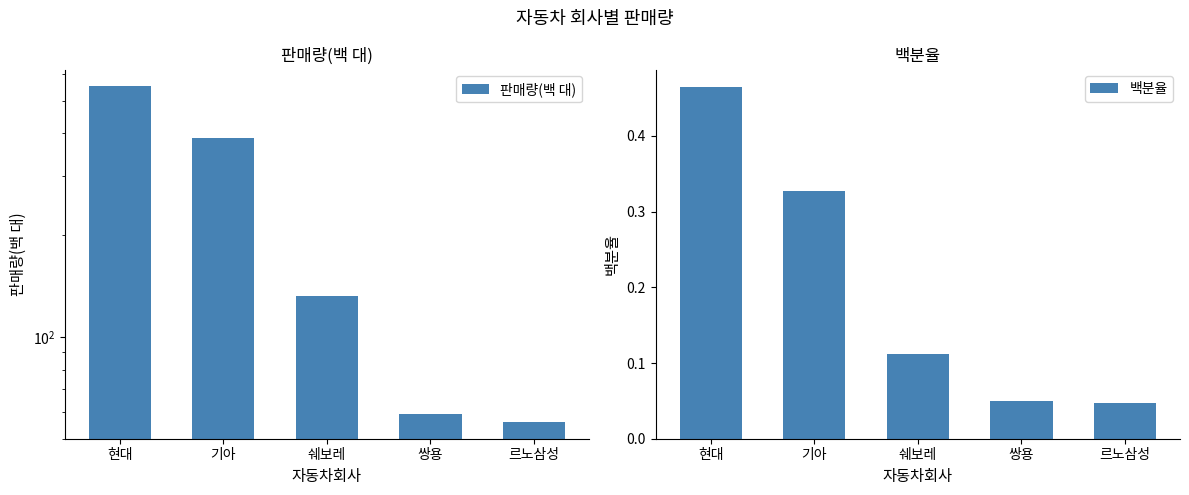

At which label is 판매량(백 대) closest to 303?

기아